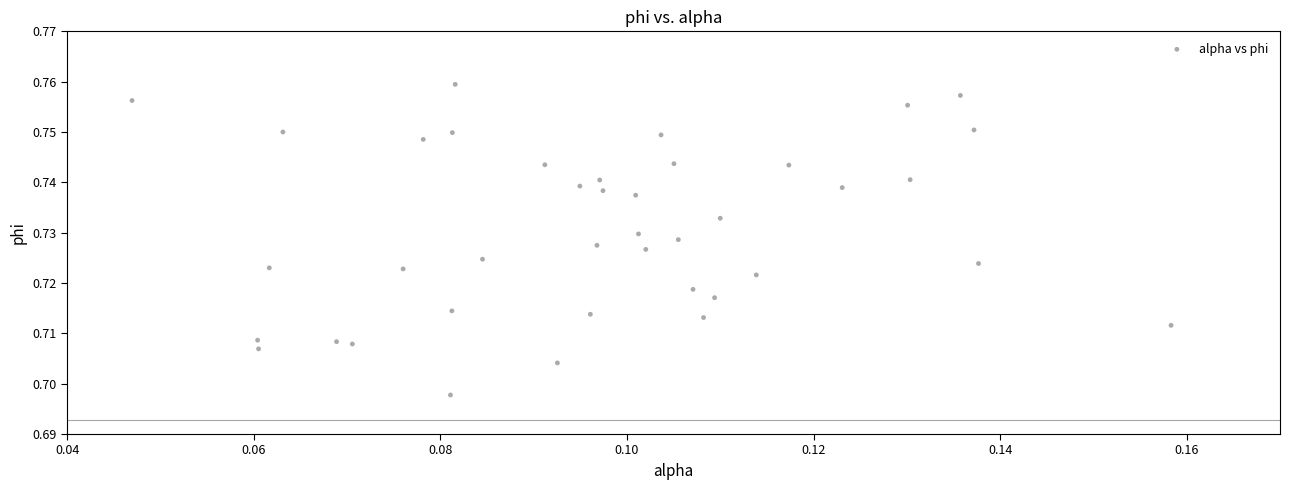

Count the number of points in this scatter plot.

40